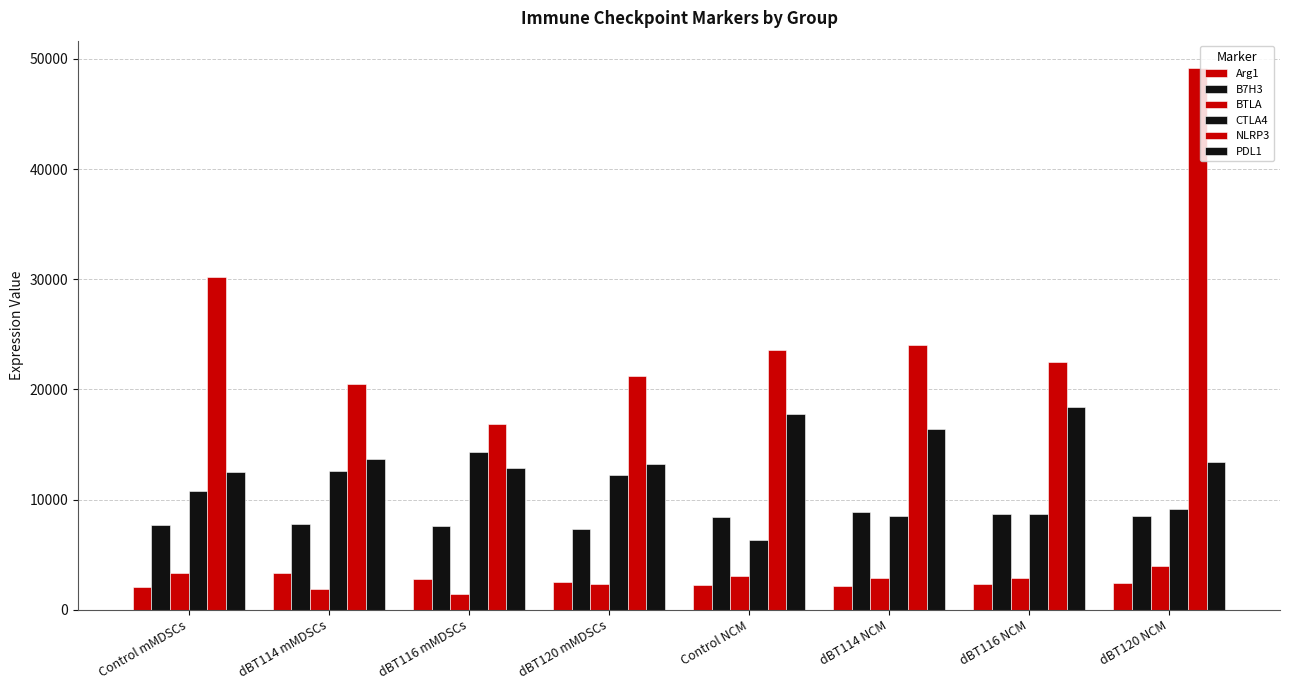

Reading left to right, transcribe all the data shown in this chart.

Arg1: 2099	3316	2815	2547	2240	2109	2344	2390
B7H3: 7666	7786	7564	7366	8420	8869	8679	8520
BTLA: 3336	1868	1454	2313	3034	2875	2908	3945
CTLA4: 10742	12596	14308	12184	6303	8524	8711	9146
NLRP3: 30182	20516	16868	21257	23557	23993	22477	49200
PDL1: 12473	13655	12900	13215	17734	16374	18395	13390